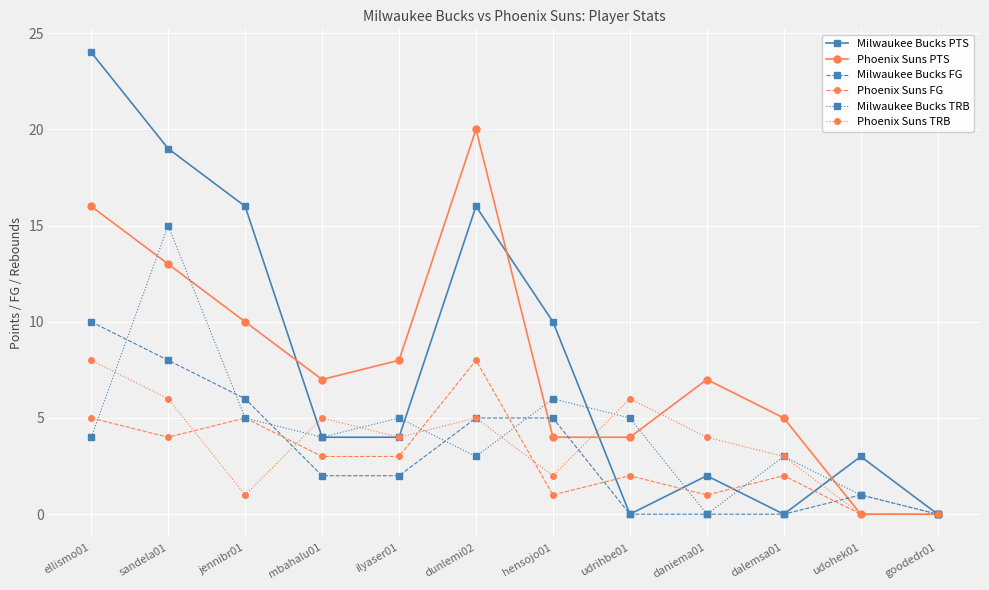

The value of Milwaukee Bucks TRB at dunlemi02 is 3. True or false?

True